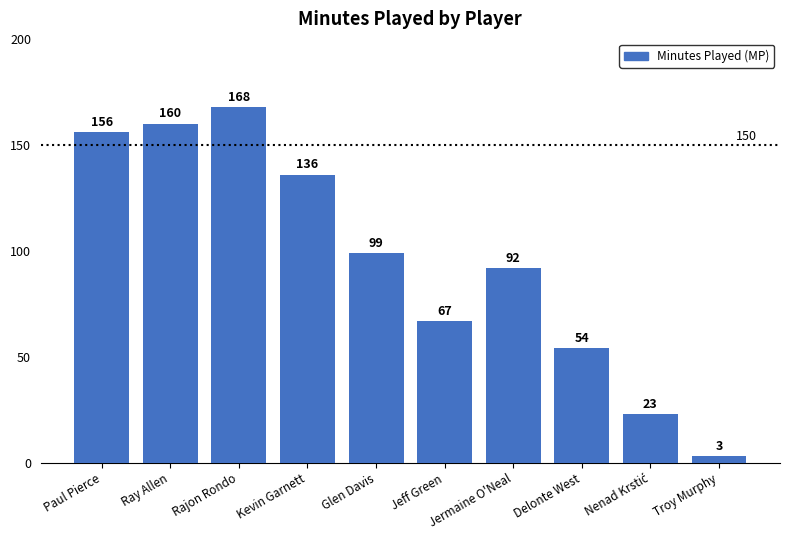

Count the number of categories in the chart.

10